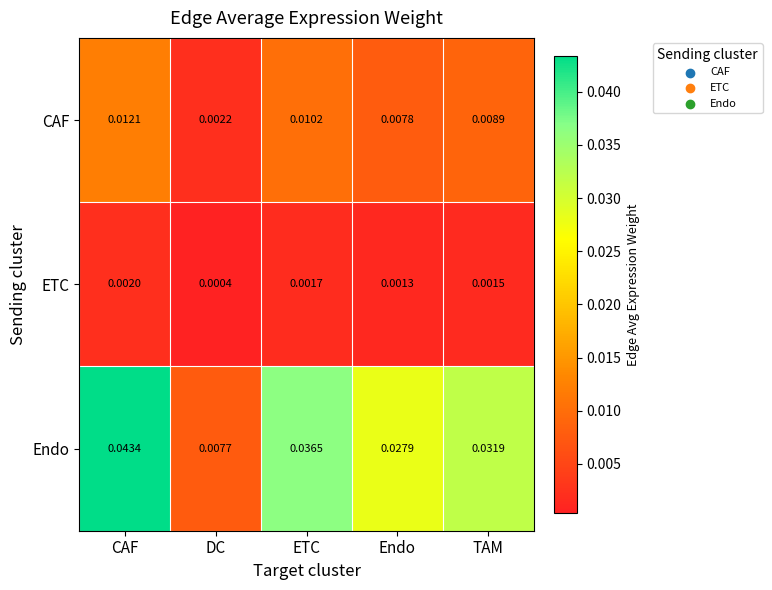

At ETC, list the series in order from largest to smallest.

Endo, CAF, ETC